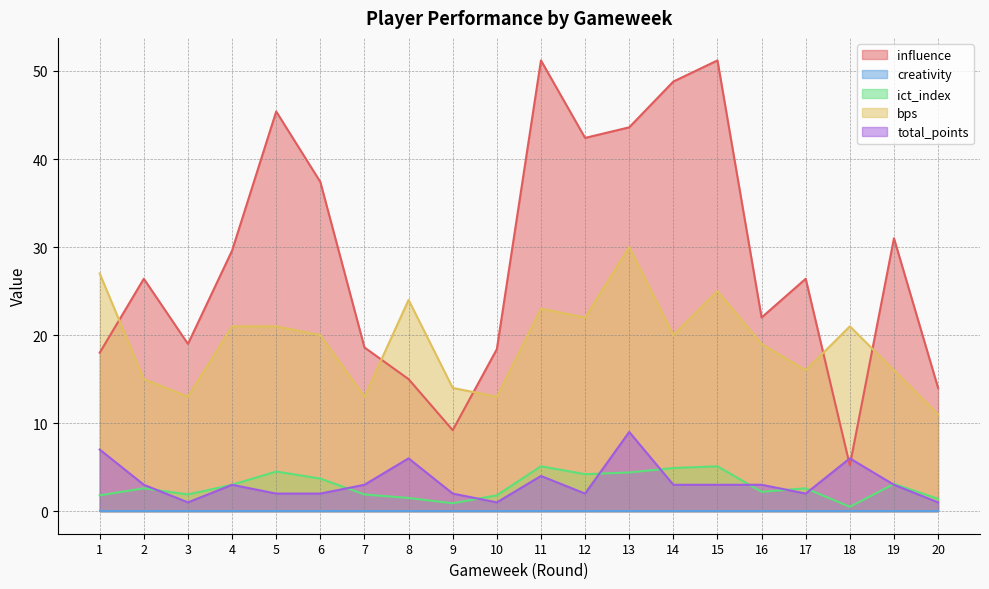

What is the sum of all influence values?

572.8